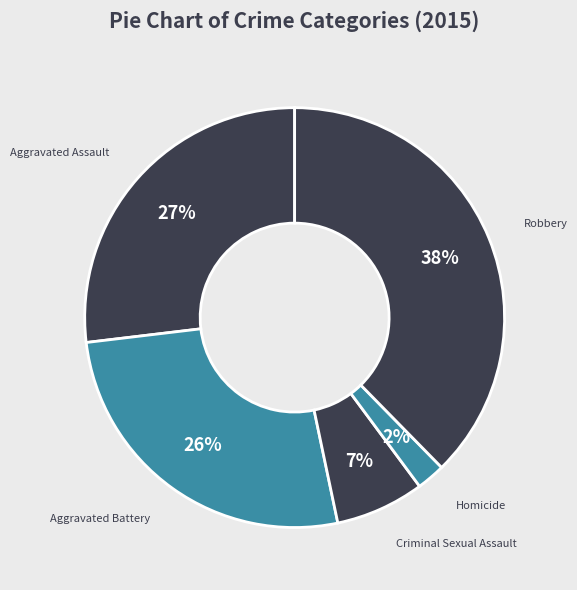

What percentage is the Homicide slice, to the nearest percent?

2%